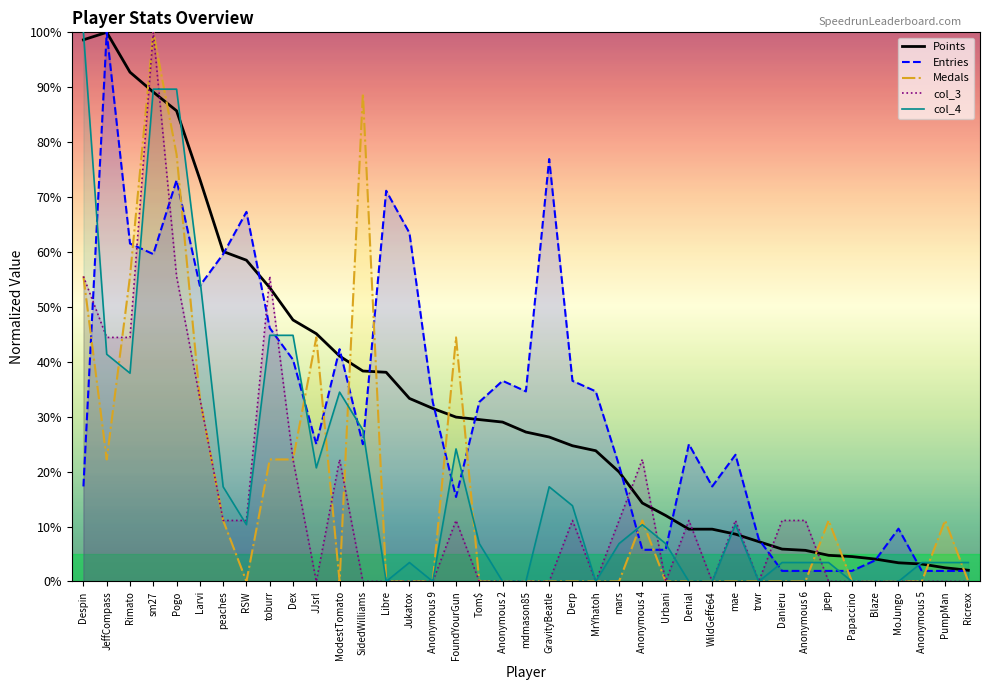

What is the total value across all series at Blaze?

7.9